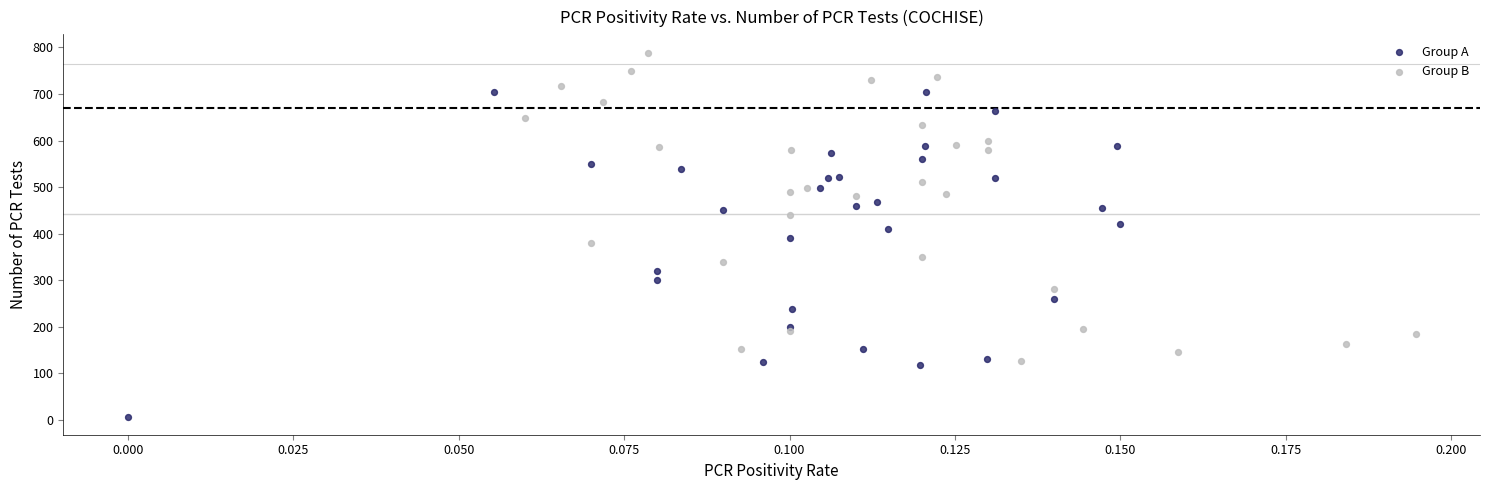

Which series contains the highest Y value?

Group B